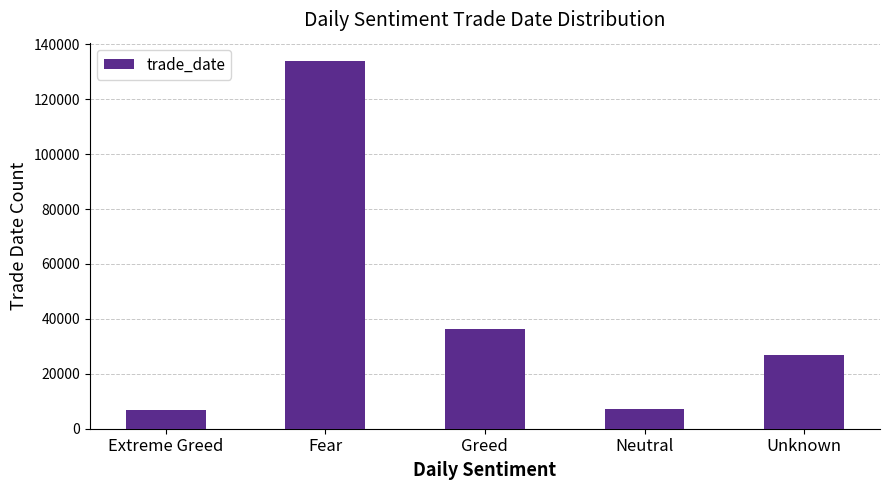

Are the bars grouped side by side (vs. stacked)?

No